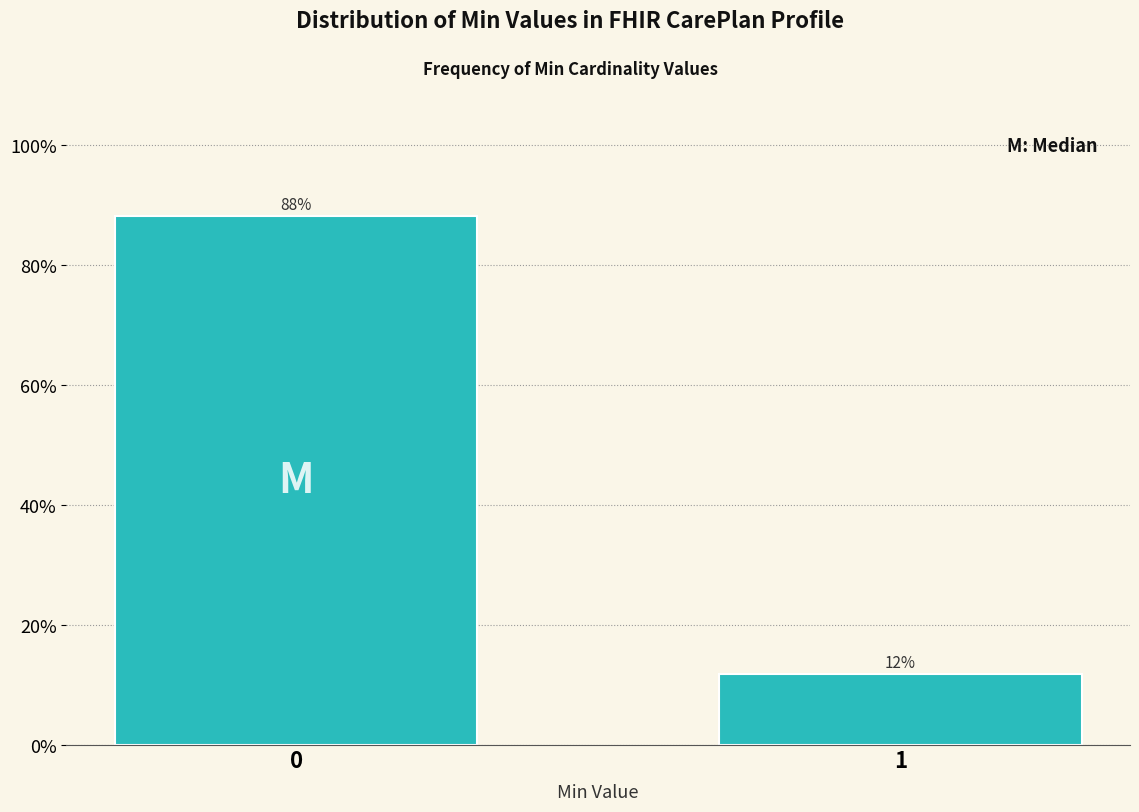

Read the value at 1.

11.8